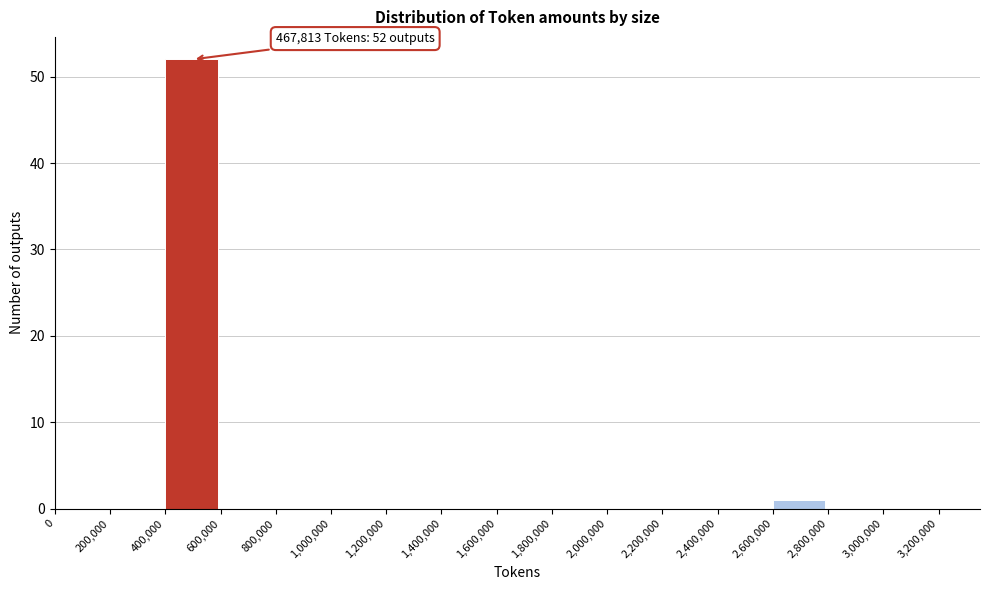

Which range on the x-axis has the tallest bar?

400,000 to 600,000